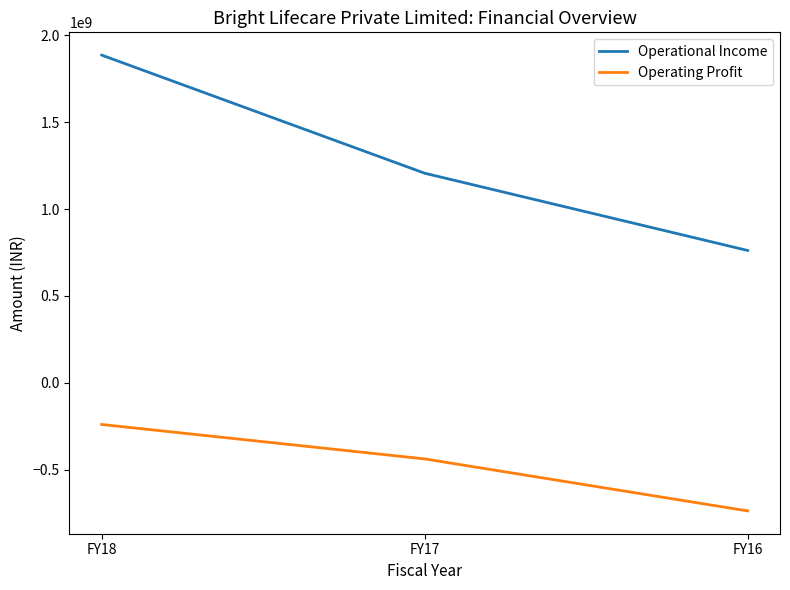

The value of Operating Profit at FY17 is -437279741. True or false?

True